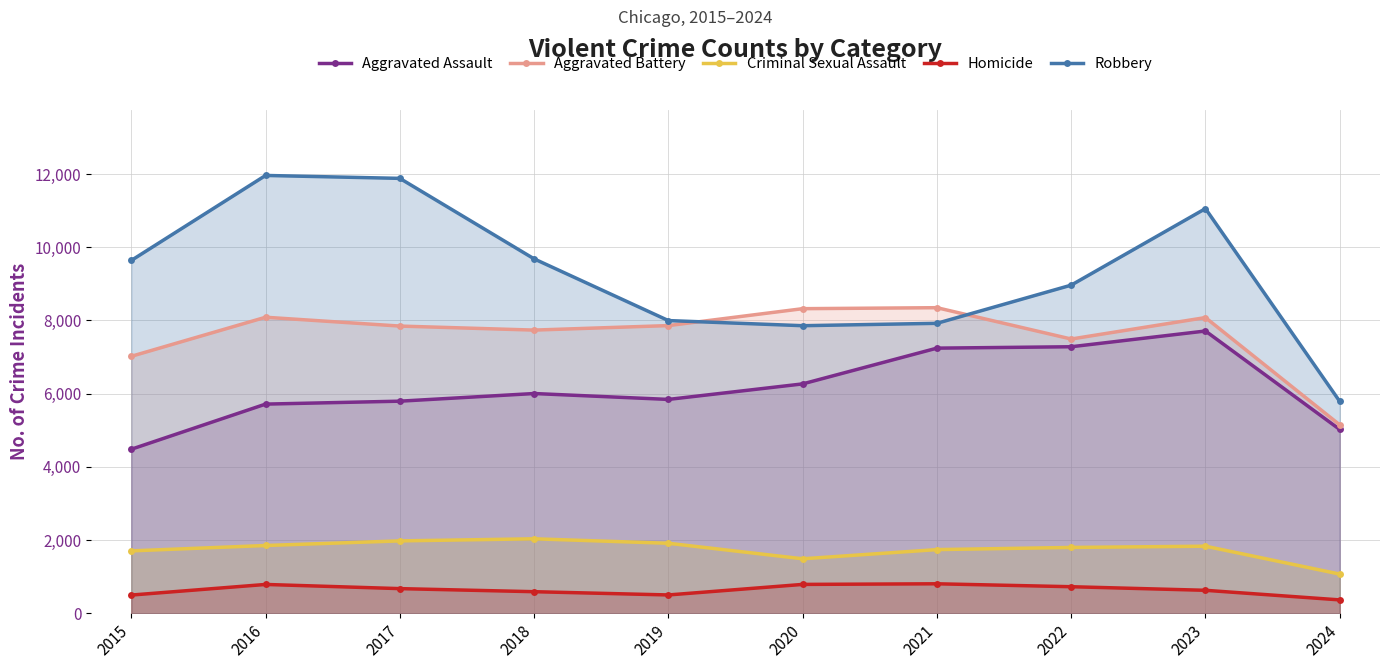

What is the difference between the maximum and second lowest values in the Criminal Sexual Assault series?

546